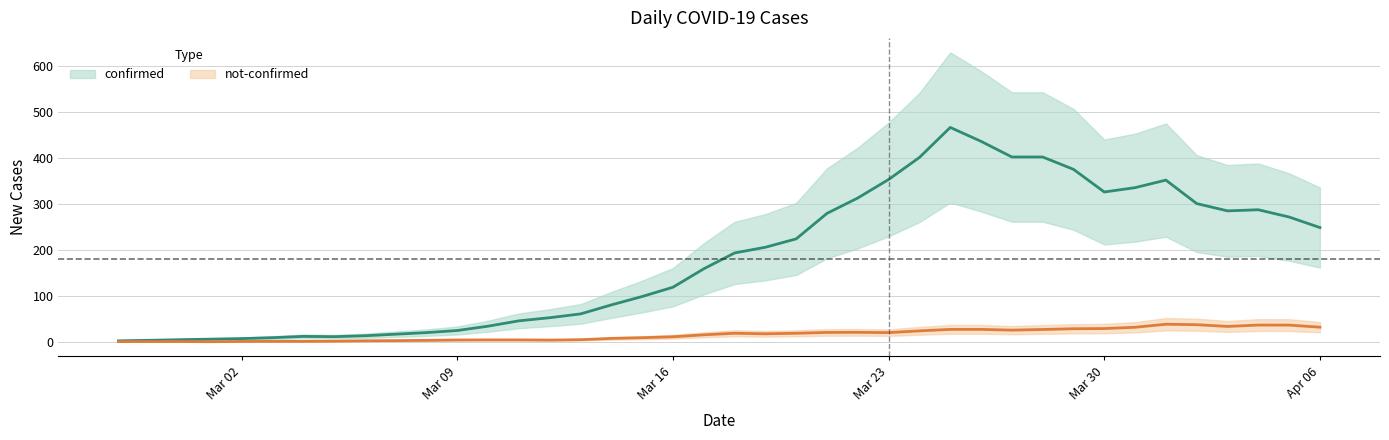

True or false: not-confirmed and confirmed intersect in this chart.

False